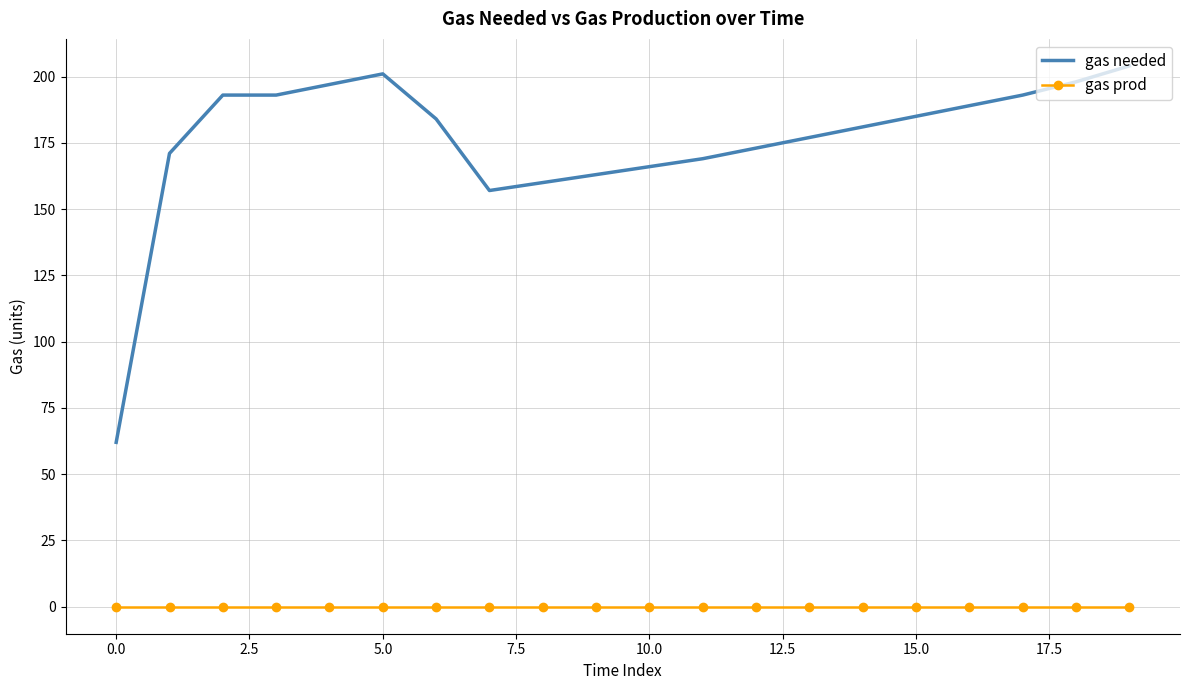

Count the number of data series in this chart.

2